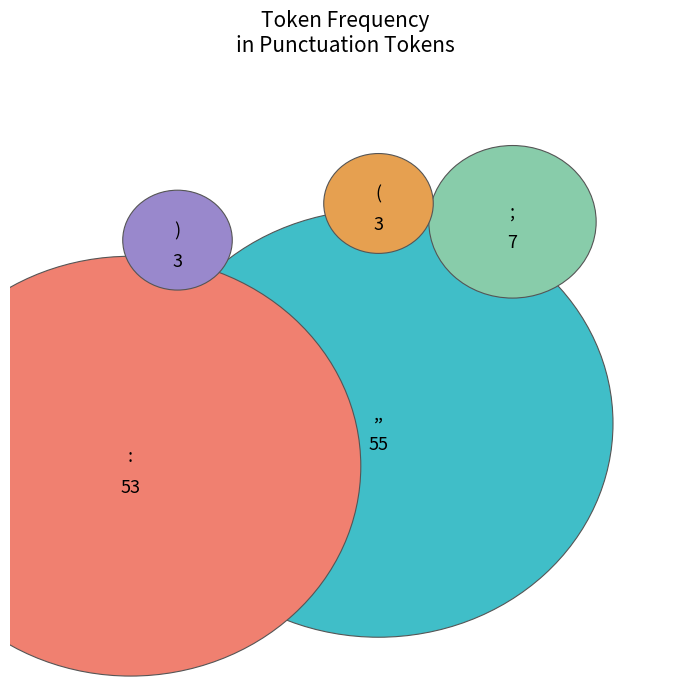

Count the number of slices in the pie.

5